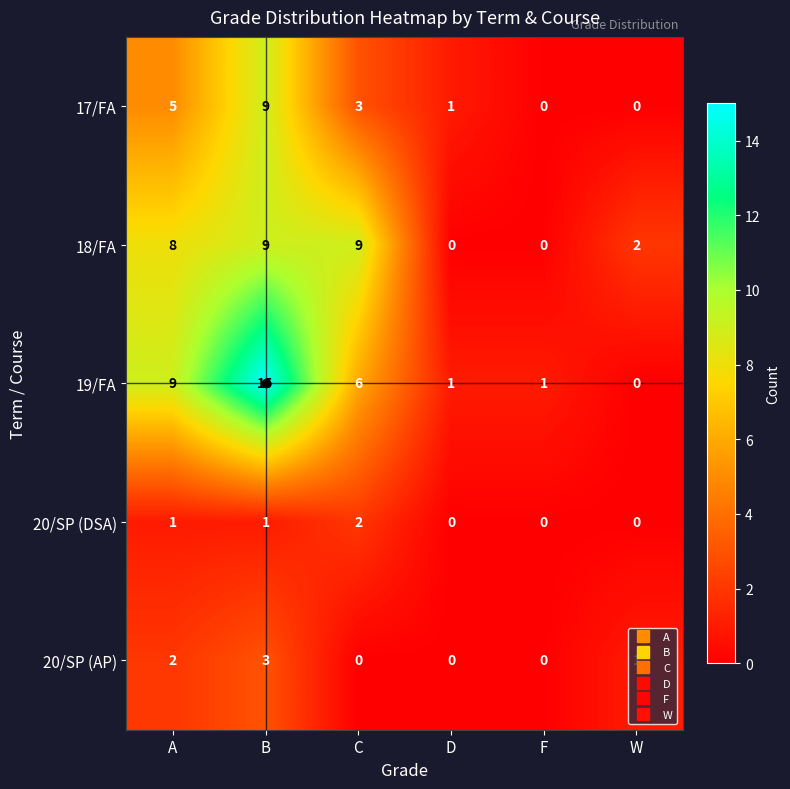

What is the difference between the second highest and minimum values in the 18/FA series?

9